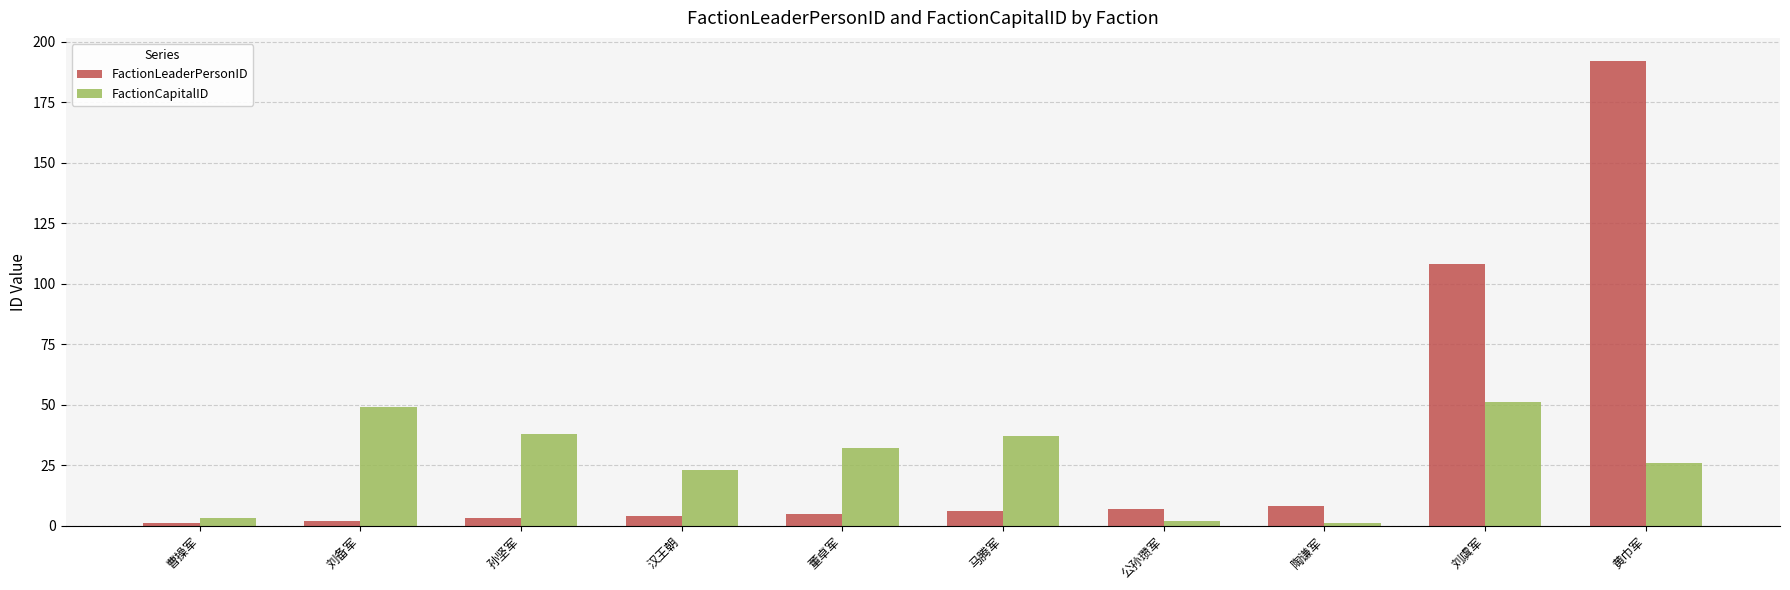

Where is FactionCapitalID nearest to the value 26?

黄巾军